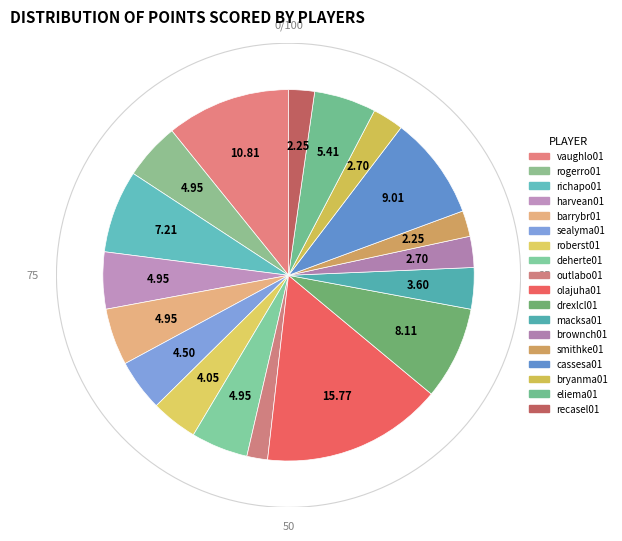

Which slice is the largest?

olajuha01